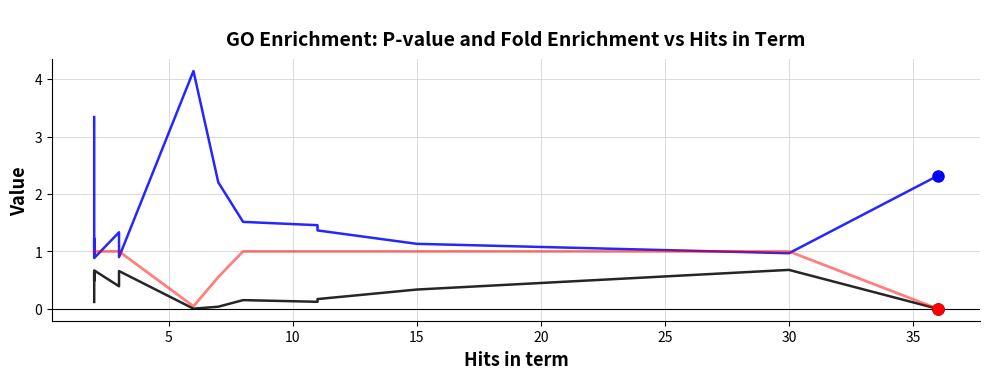

After their last crossing, which series has the higher values: Fold enrichment or P-value (Bonferroni)?

Fold enrichment